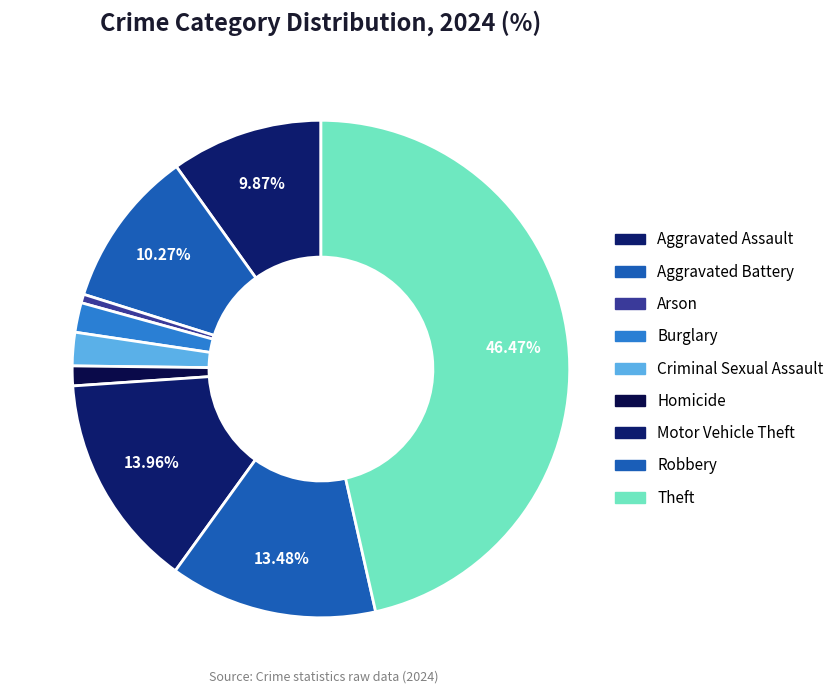

Count the number of slices in the pie.

9